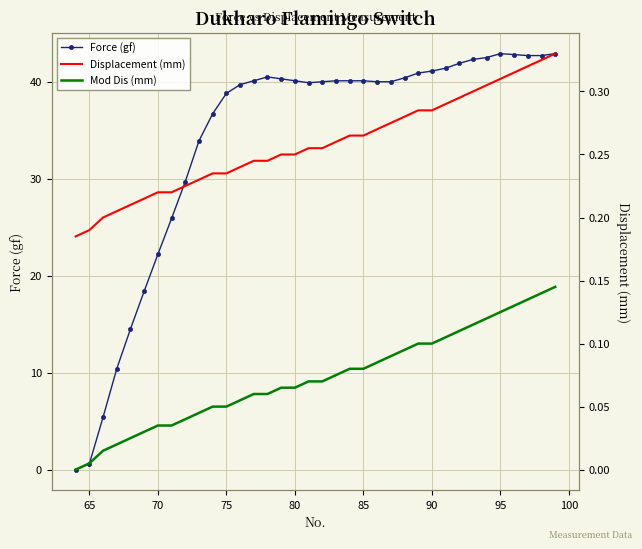

Reading left to right, list all the values displayed in this chart.

Force (gf): 0.0	0.6	5.4	10.4	14.5	18.4	22.2	25.9	29.7	33.9	36.7	38.8	39.7	40.1	40.5	40.3	40.1	39.9	40.0	40.1	40.1	40.1	40.0	40.0	40.4	40.9	41.1	41.4	41.9	42.3	42.5	42.9	42.8	42.7	42.7	42.9
Displacement (mm): 0.2	0.2	0.2	0.2	0.2	0.2	0.2	0.2	0.2	0.2	0.2	0.2	0.2	0.2	0.2	0.2	0.2	0.3	0.3	0.3	0.3	0.3	0.3	0.3	0.3	0.3	0.3	0.3	0.3	0.3	0.3	0.3	0.3	0.3	0.3	0.3
Mod Dis (mm): 0.0	0.0	0.0	0.0	0.0	0.0	0.0	0.0	0.0	0.0	0.1	0.1	0.1	0.1	0.1	0.1	0.1	0.1	0.1	0.1	0.1	0.1	0.1	0.1	0.1	0.1	0.1	0.1	0.1	0.1	0.1	0.1	0.1	0.1	0.1	0.1